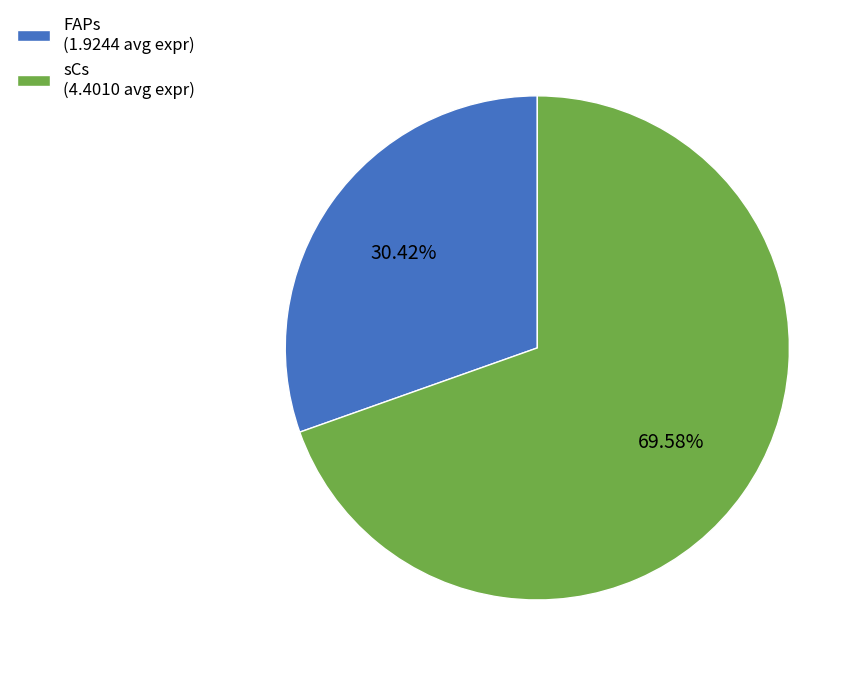

True or false: FAPs accounts for 30% of the total.

True